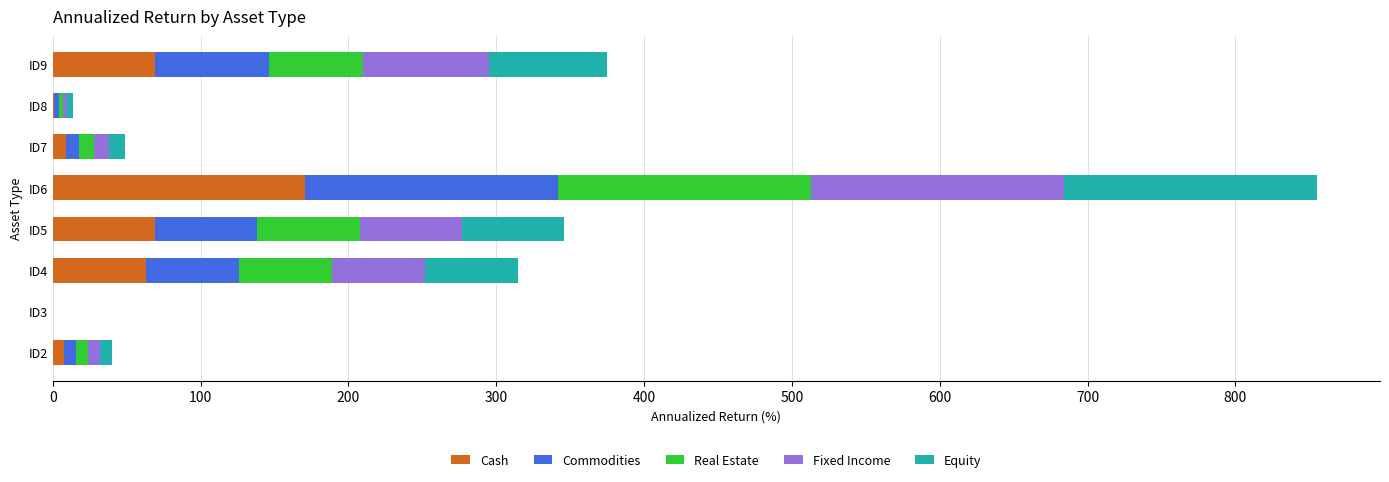

Which category has the highest value in the Cash series?

ID6